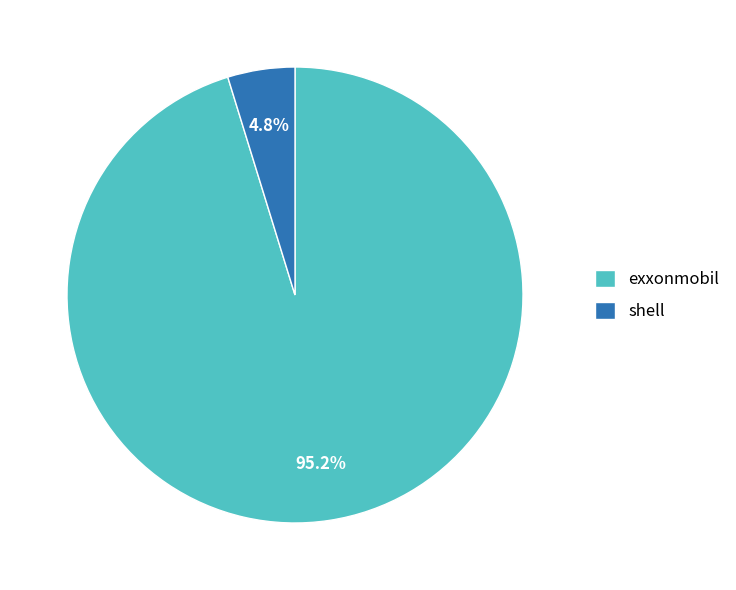

Rank the categories by value from highest to lowest.

exxonmobil, shell